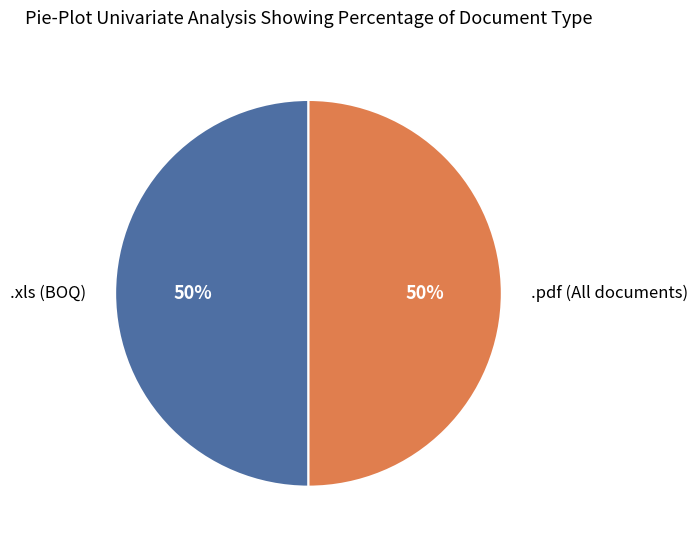

Approximately how many times larger is the value at .pdf (All documents) compared to .xls (BOQ)?

1.0